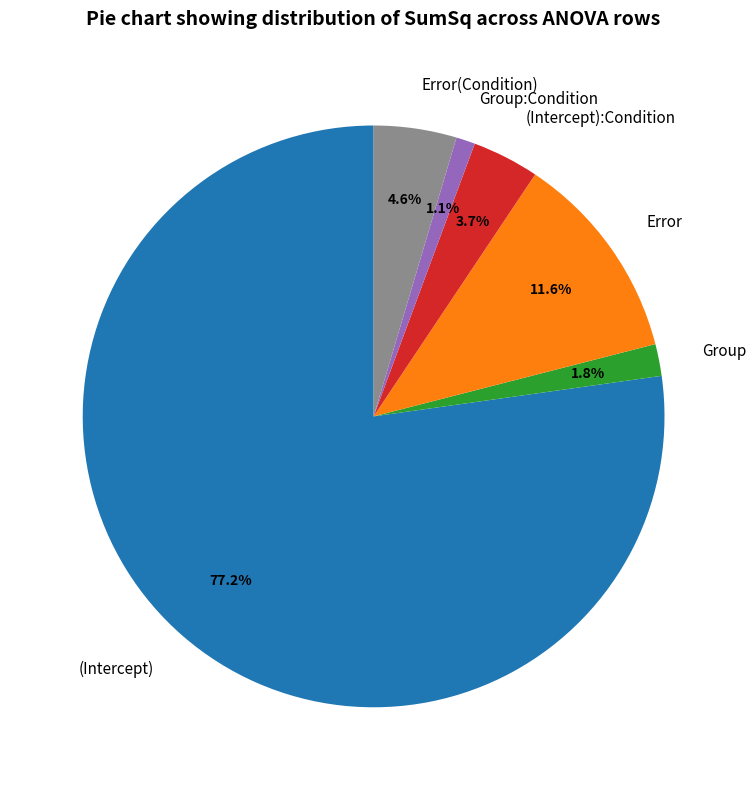

To the nearest percent, what is the combined percentage of Error(Condition) and Group:Condition?

6%